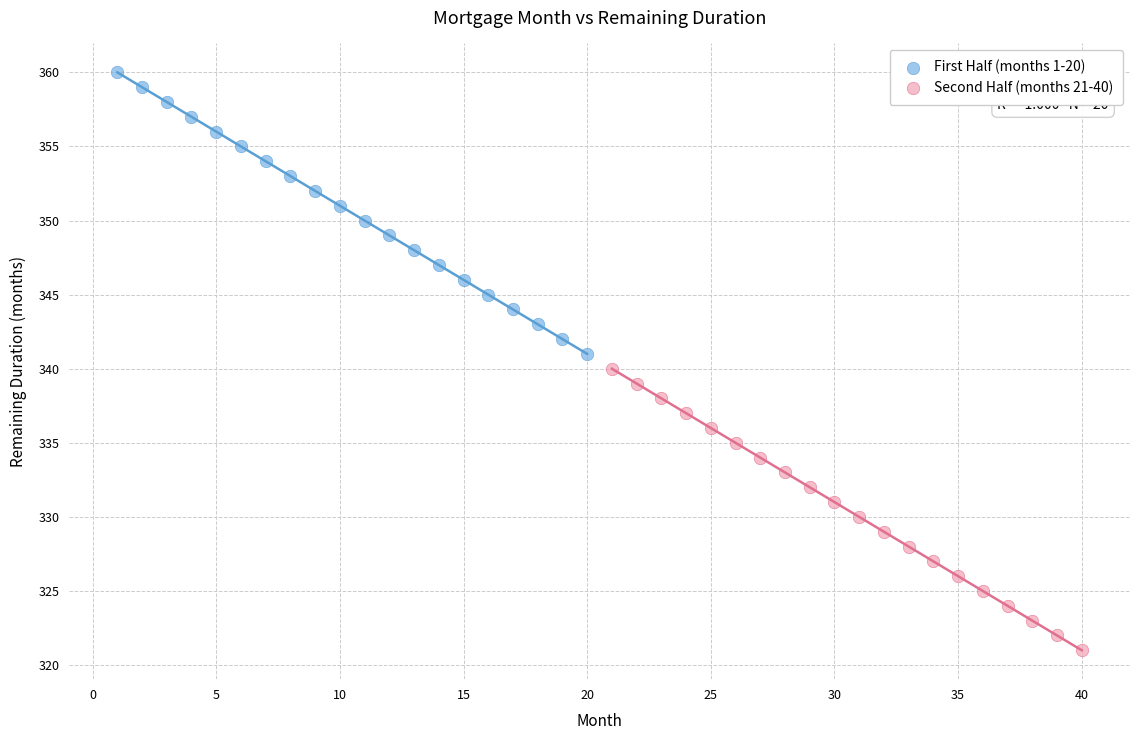

Which series contains the lowest Y value?

Second Half (months 21-40)